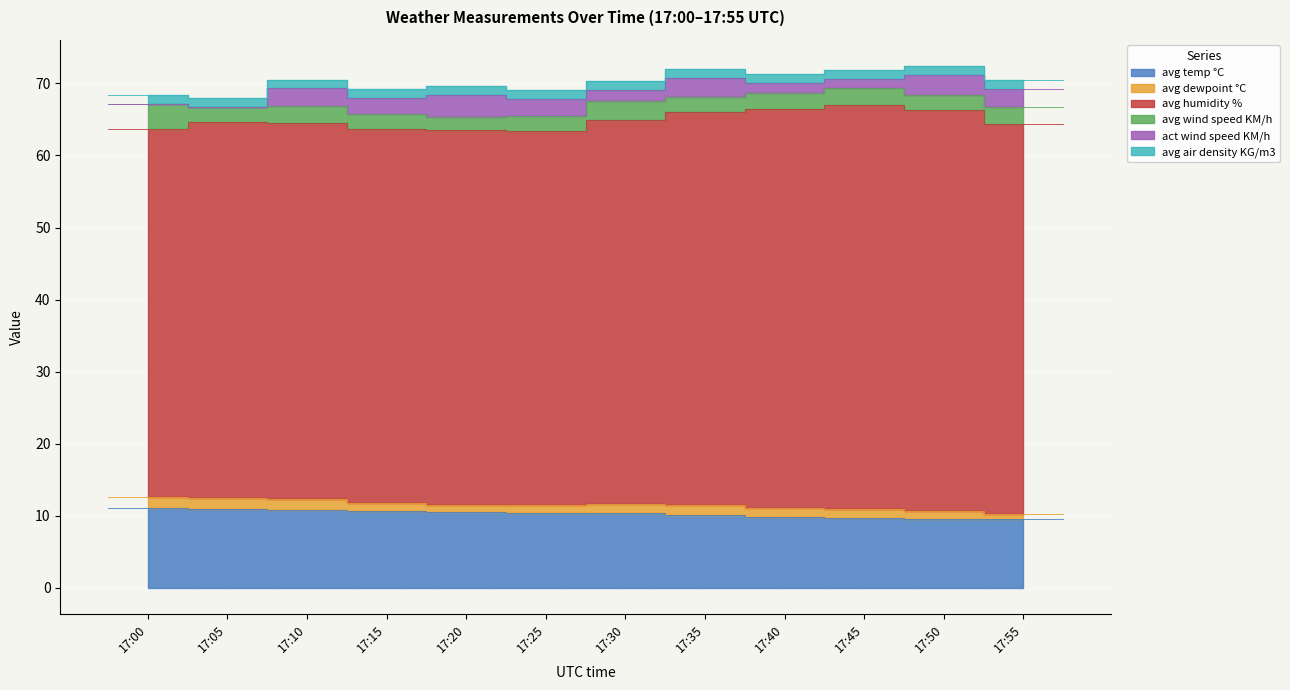

What is the average value of the avg humidity % series?

53.4